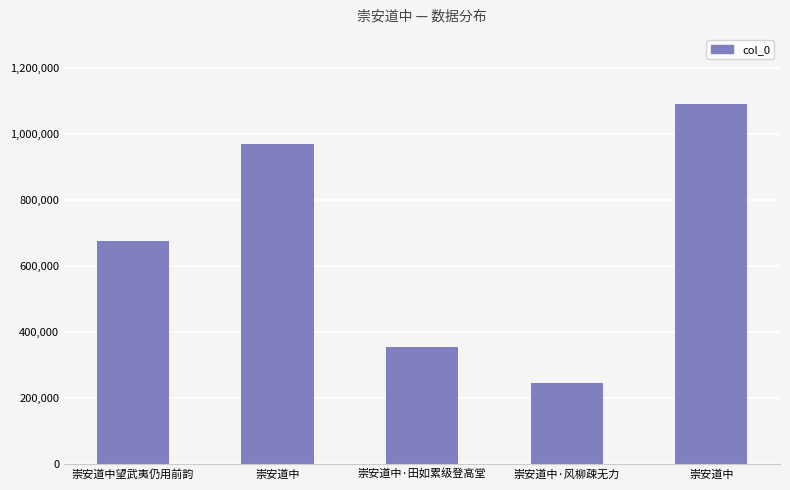

What is the change in value from 崇安道中望武夷仍用前韵 to 崇安道中·田如累级登高堂?

-318955